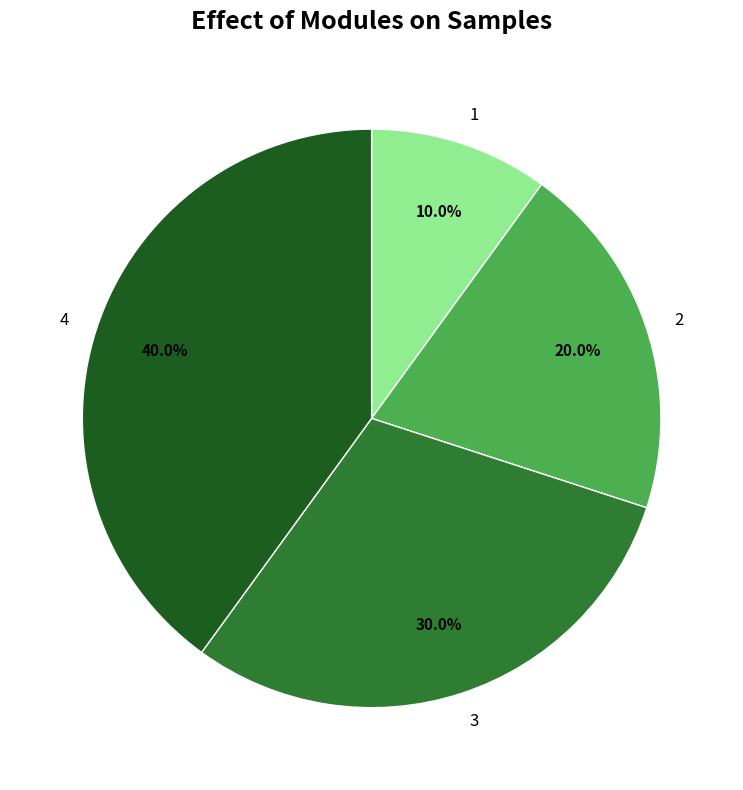

To the nearest percent, what portion does 2 represent?

20%